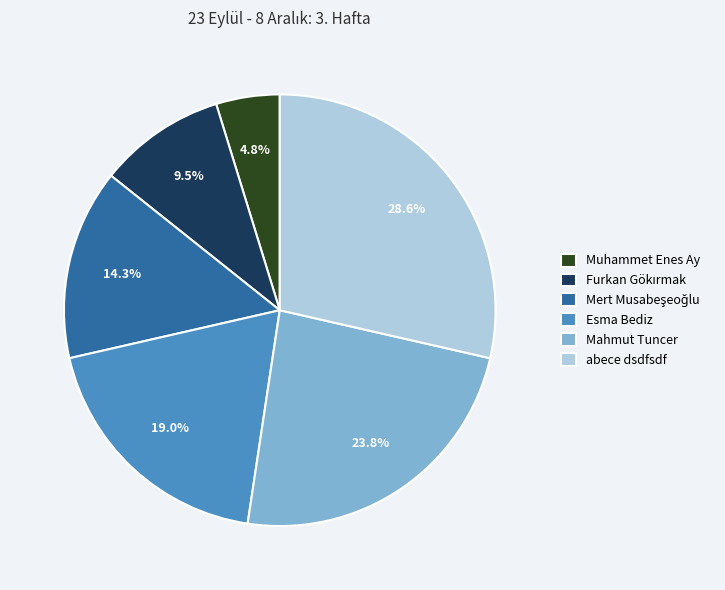

To the nearest percent, what is the combined percentage of abece dsdfsdf and Mahmut Tuncer?

52%